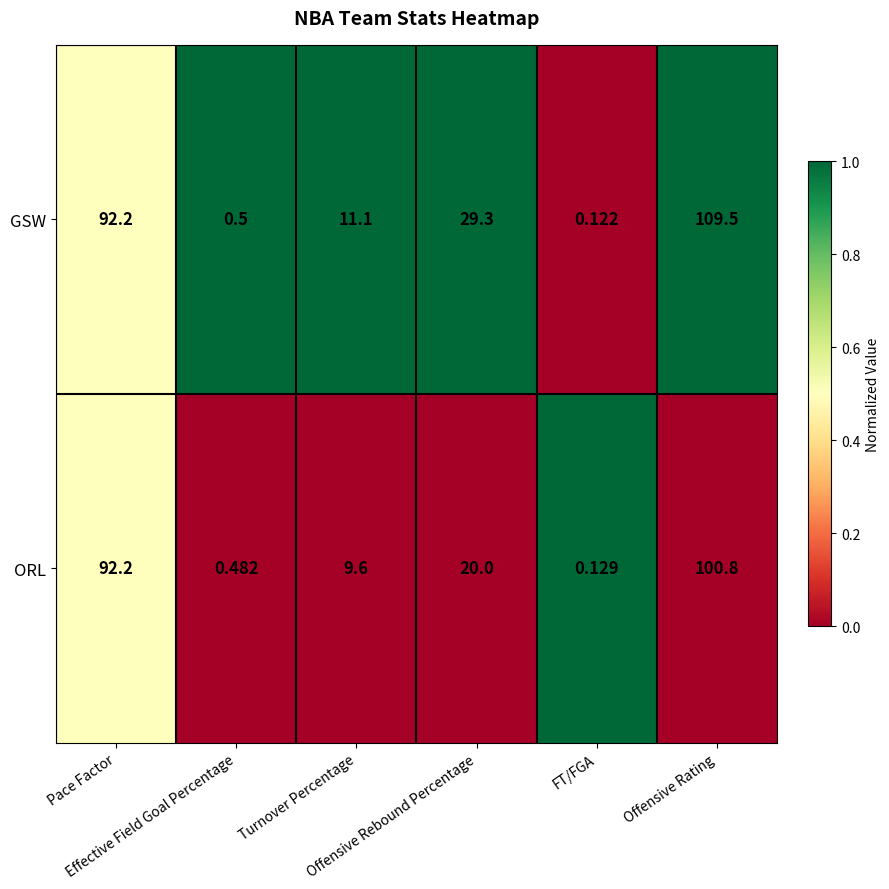

What is the greatest value displayed?

109.5